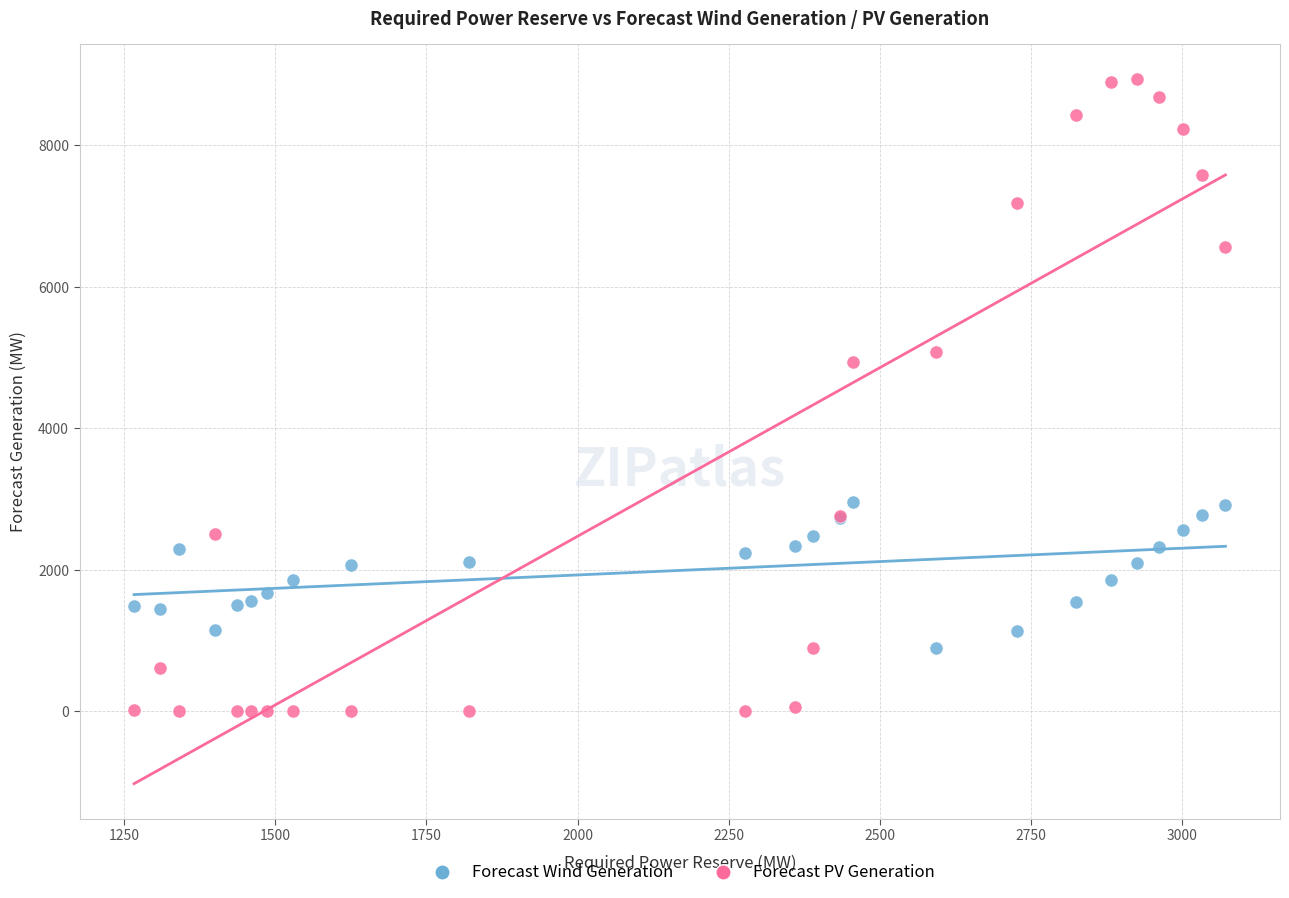

Which series contains the lowest Y value?

Forecast PV Generation